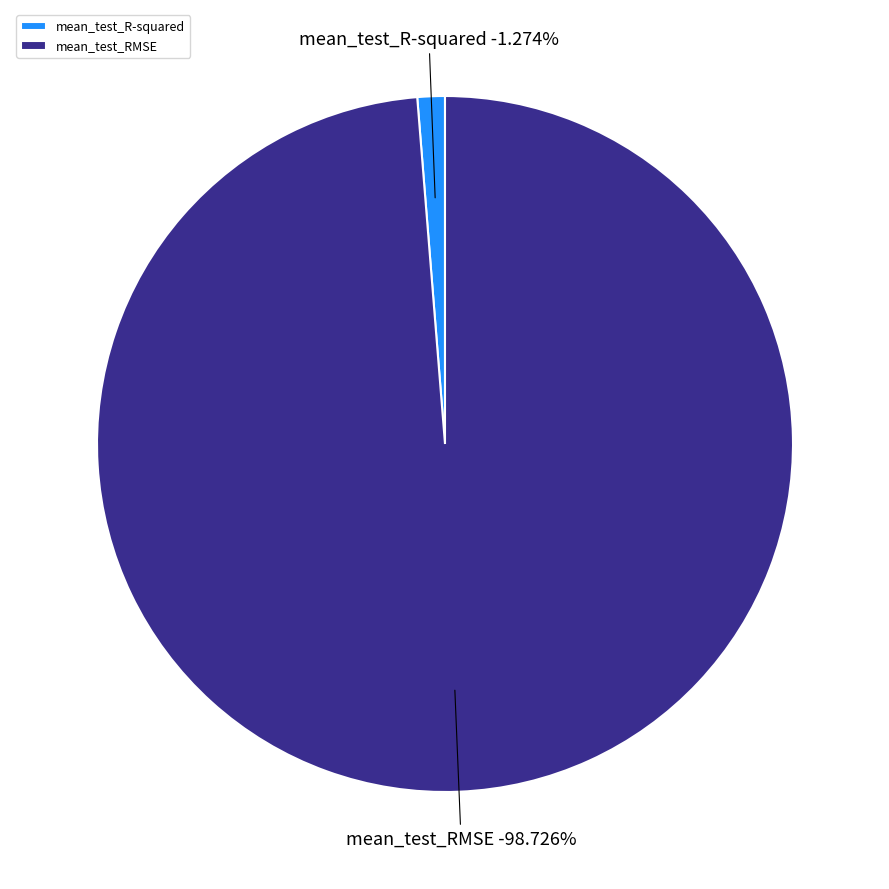

Rank the categories by value from highest to lowest.

mean_test_RMSE, mean_test_R-squared